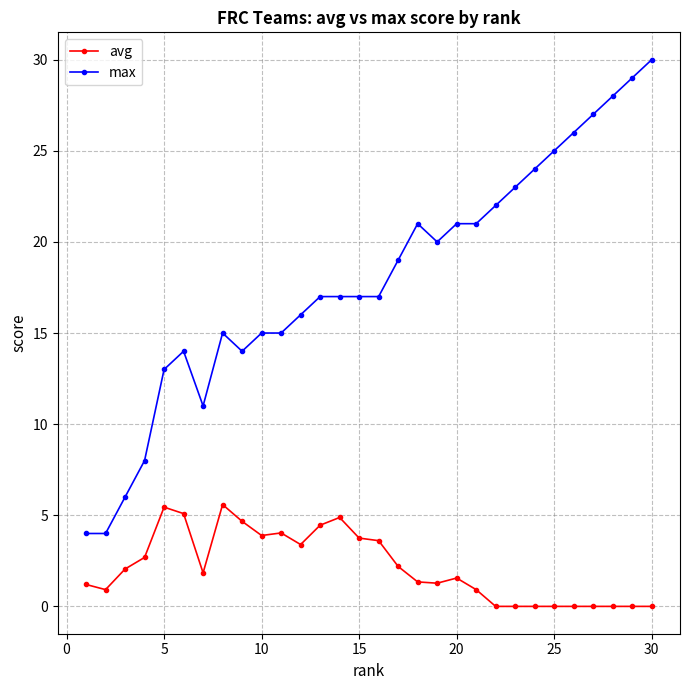

What is the value of the avg point at the 10th from the left?

3.9